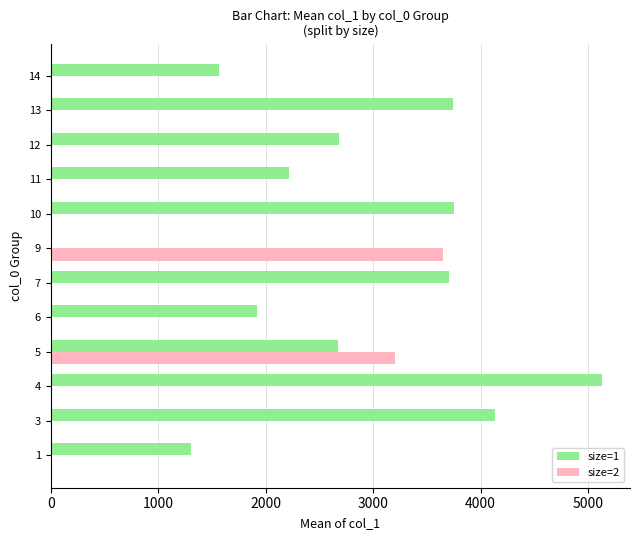

Which label corresponds to the largest value in the chart?

4